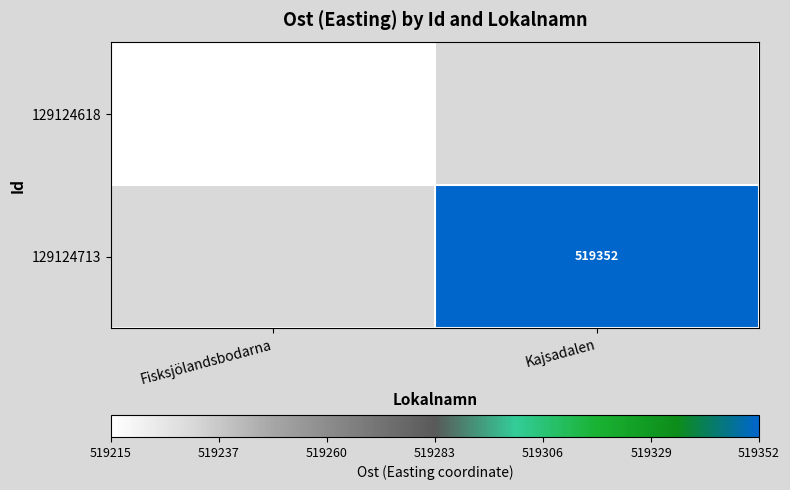

Is the value of 129124713 at Kajsadalen greater than the value of 129124618 at Fisksjölandsbodarna?

Yes